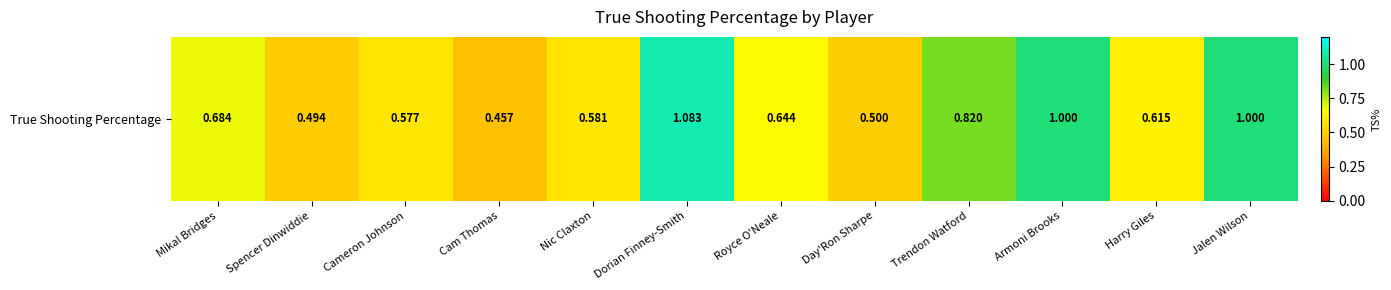

What is the sum of all values?

8.5